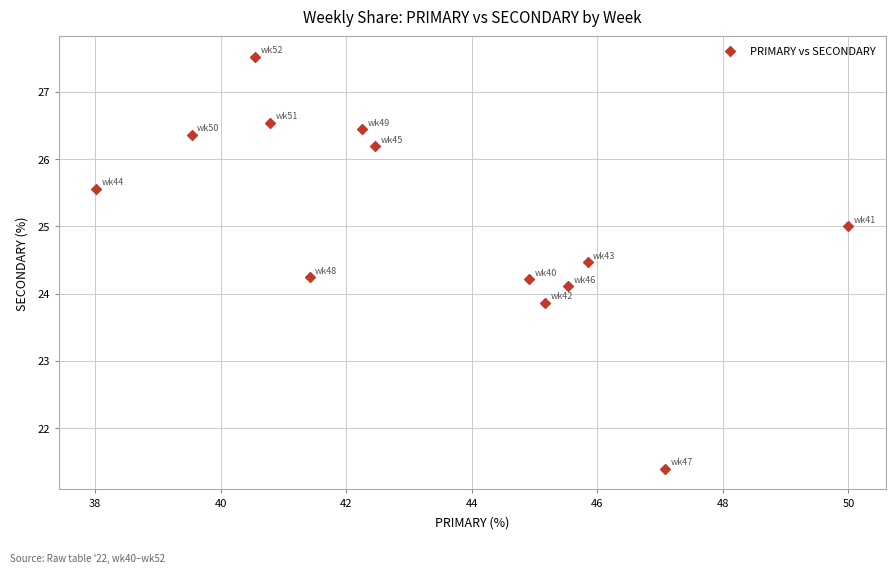

What is the range of X values (max minus min)?

12.0